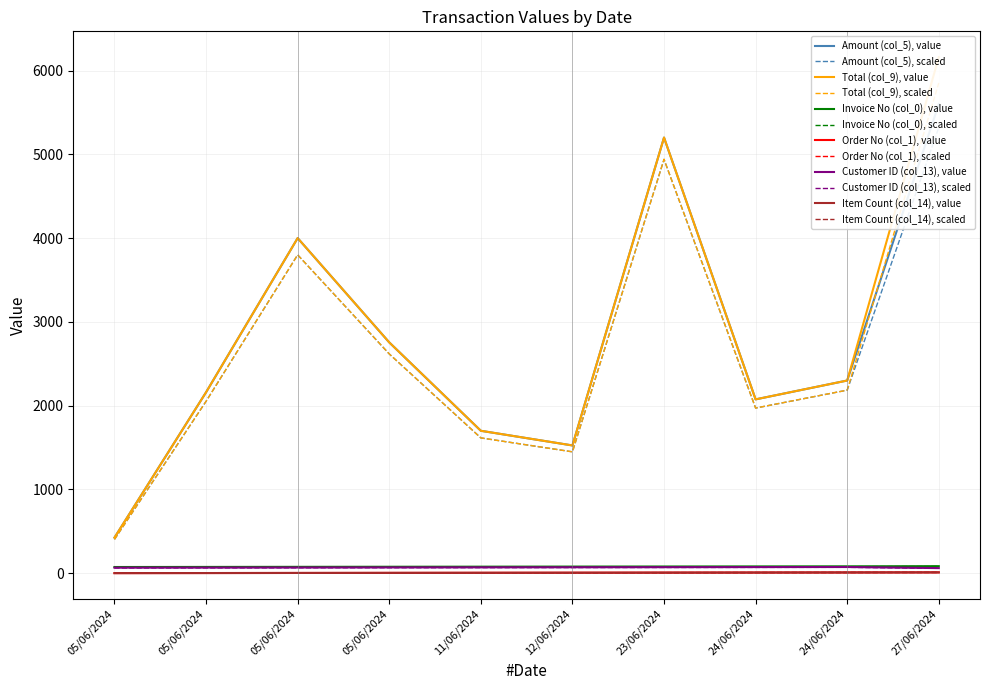

At which label does Order No (col_1) first exceed 5?

12/06/2024